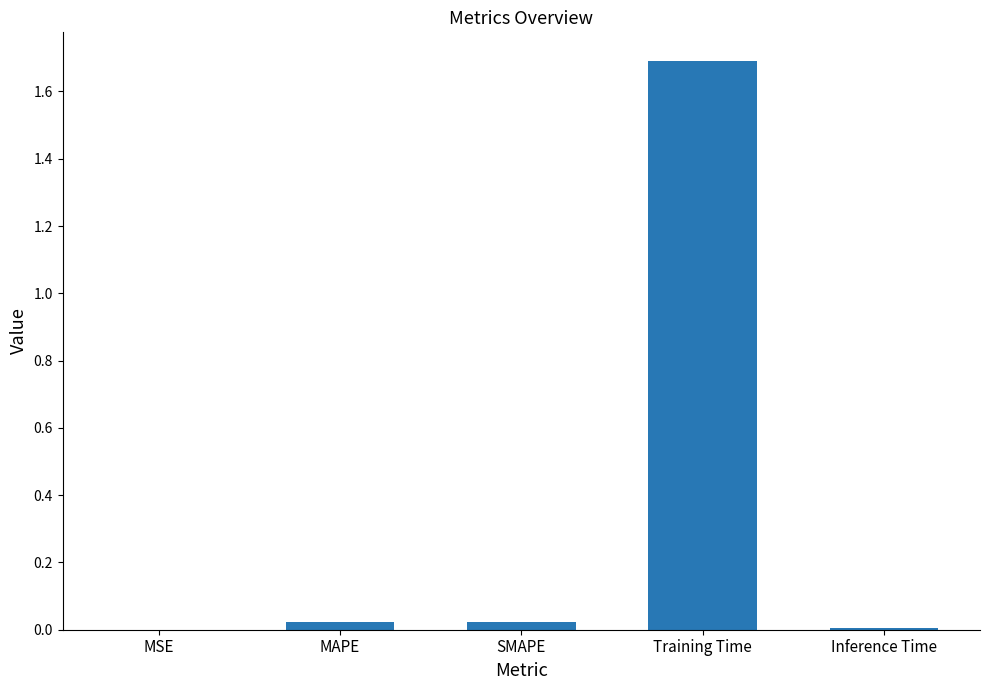

The chart shows a value of 0.0 at Inference Time. True or false?

True